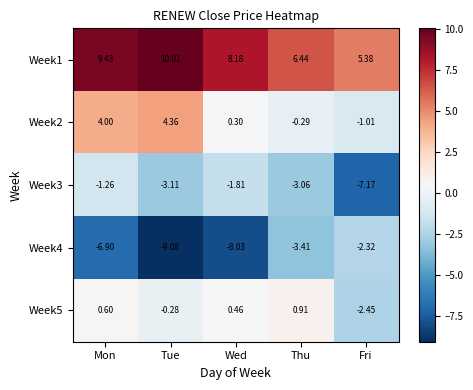

At which category is the sum across all series the highest?

Mon